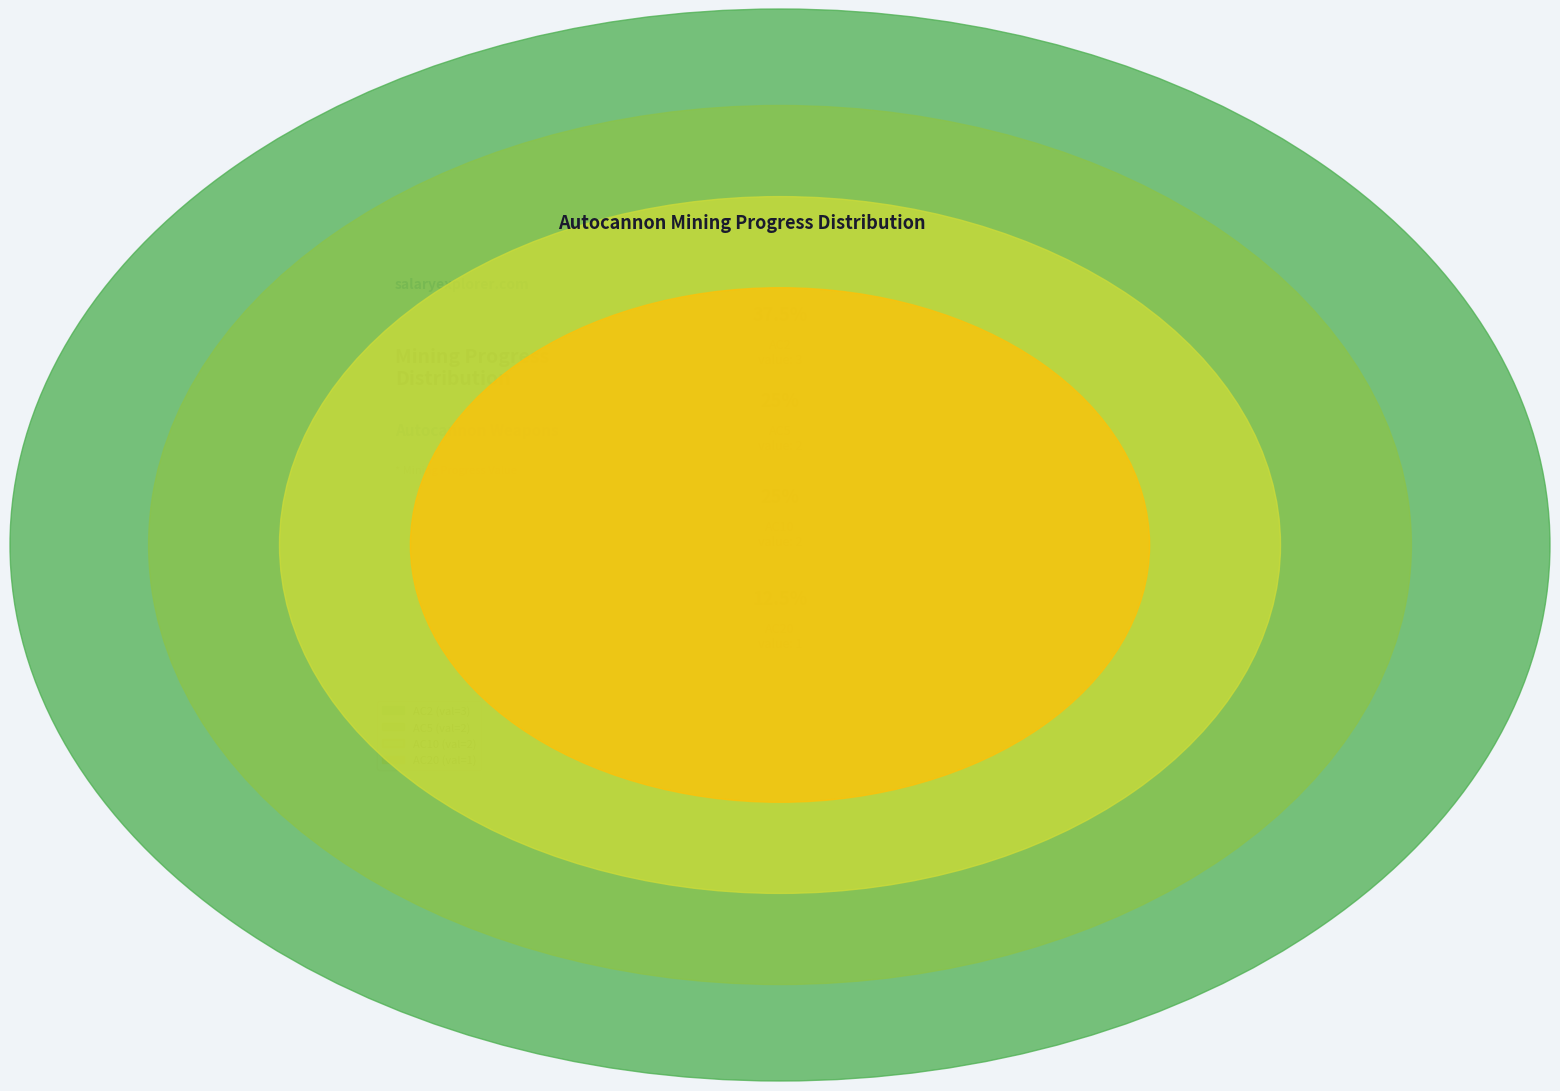

What is the change in value from AC10 to AC20?

-1